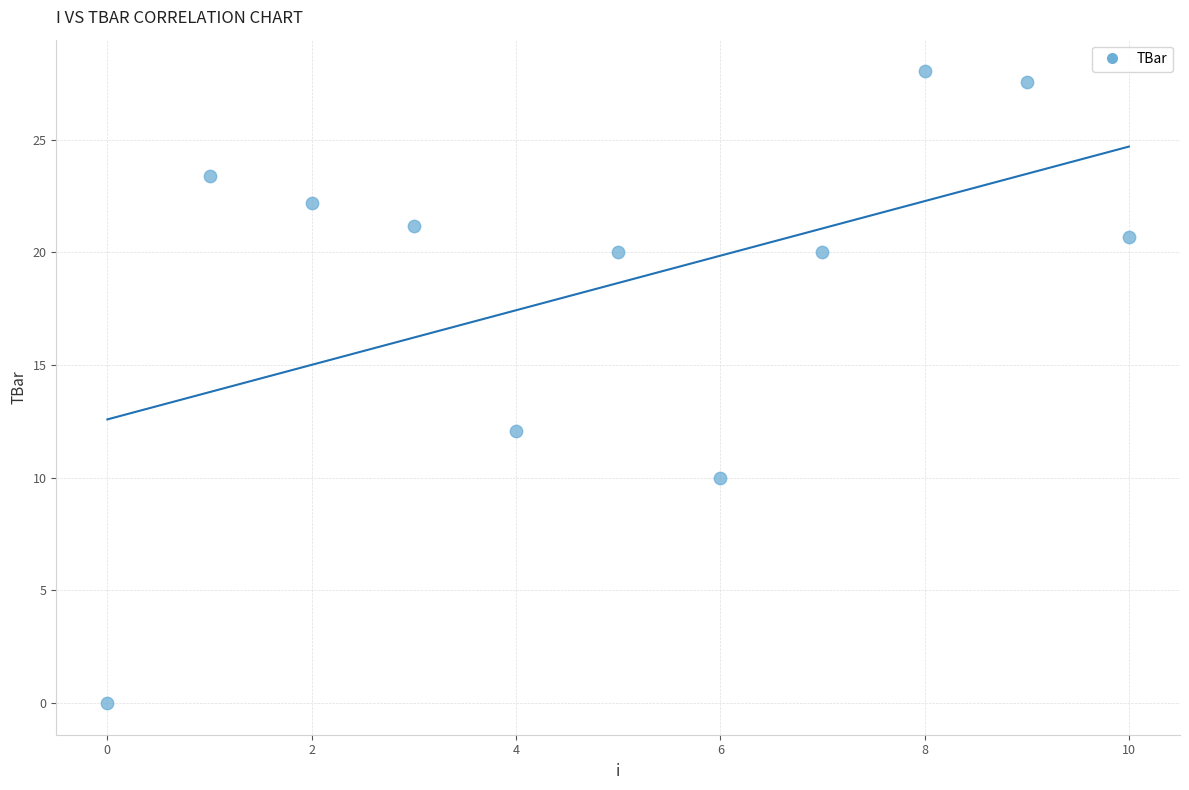

What is the average Y value?

18.6